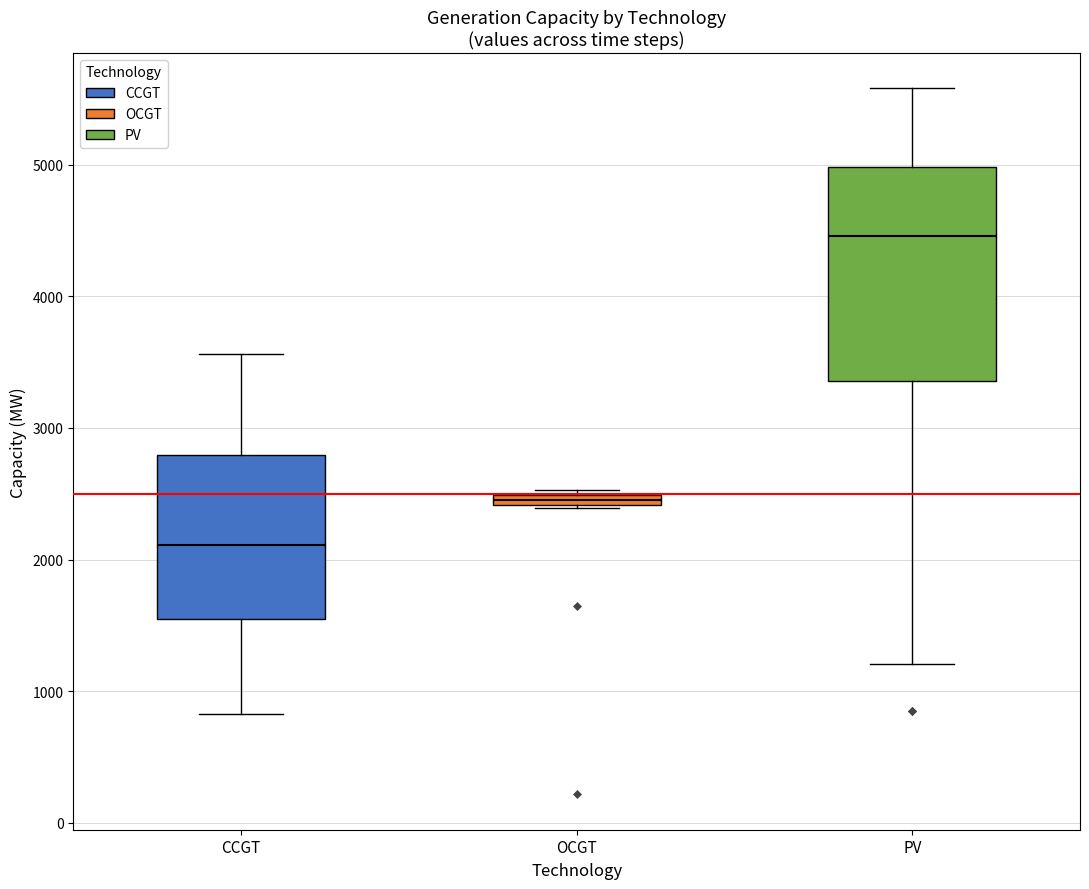

Where is the upper edge of the box for CCGT on the y-axis? The values are not printed on the chart, so give them approximately, as read against the axis.

2800